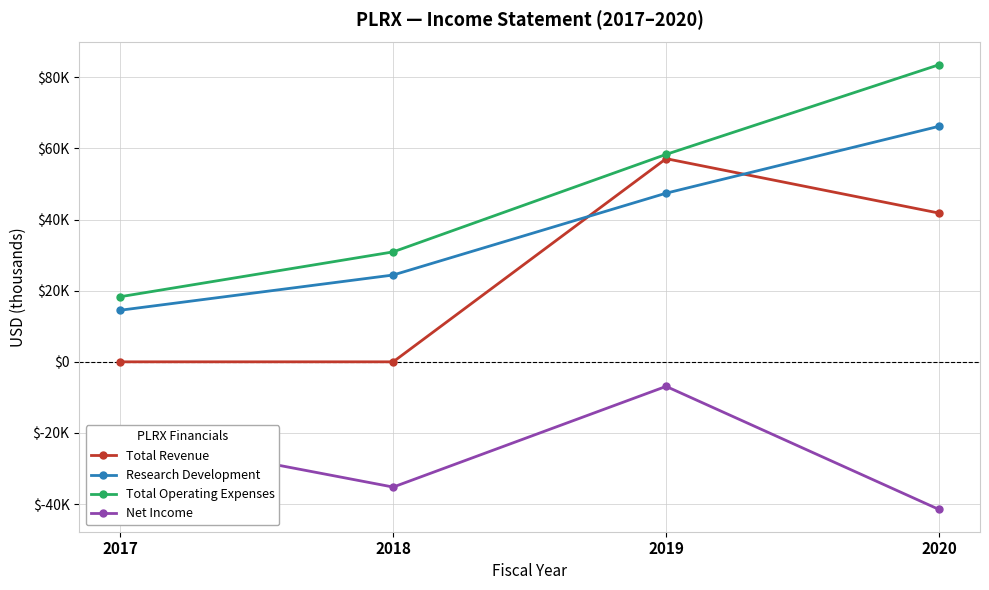

What are all the series names shown in the legend?

Total Revenue, Research Development, Total Operating Expenses, Net Income